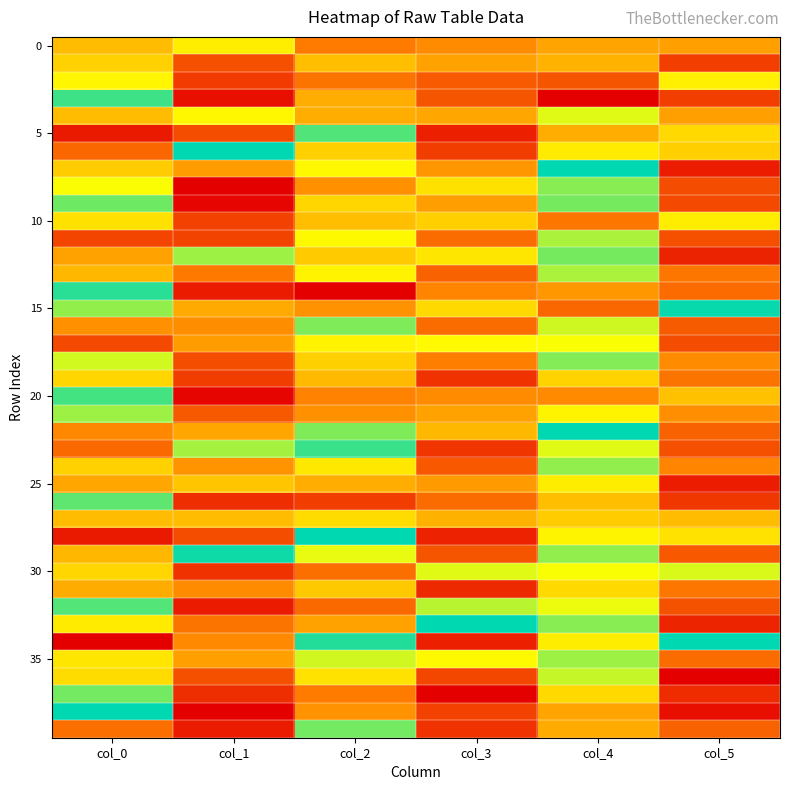

At which category does the chart reach its minimum across all series?

col_4